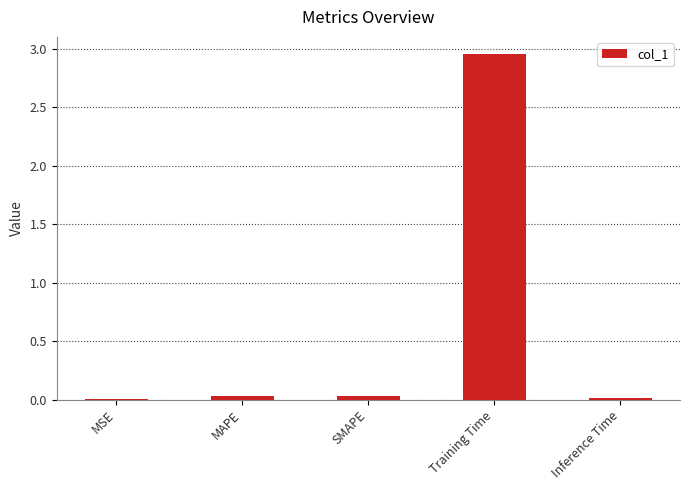

At which category does the chart reach its peak across all series?

Training Time